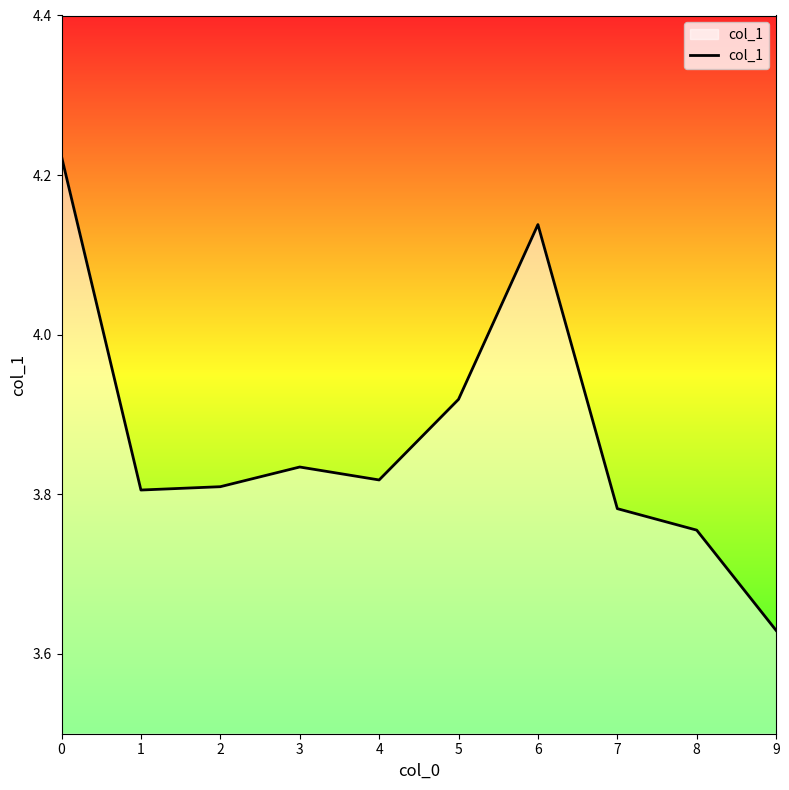

Which label corresponds to the smallest value in the chart?

9